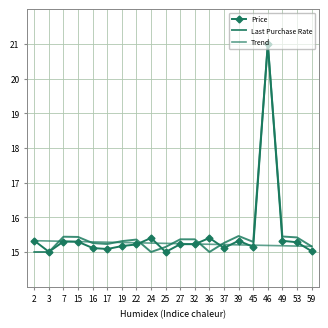

Is this an area chart (filled region under the line)?

No